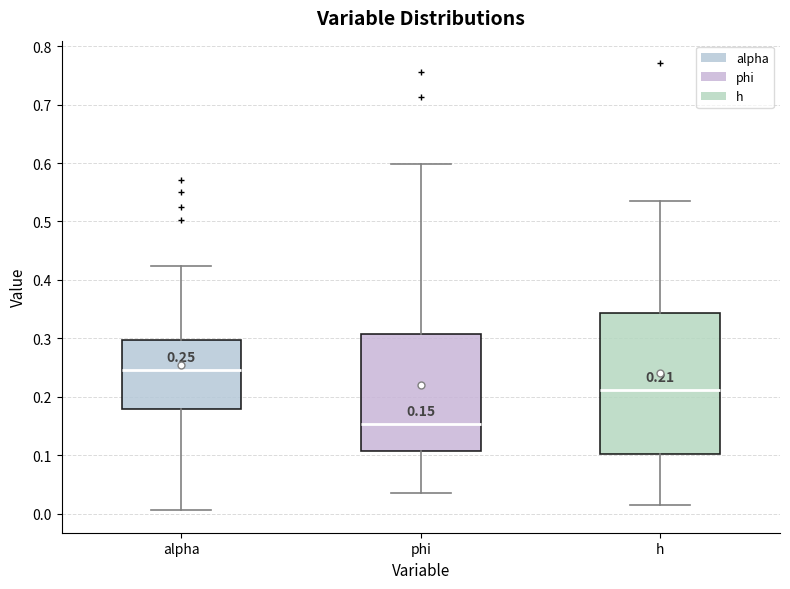

Which box is the tallest, from its lower edge to its upper edge?

h